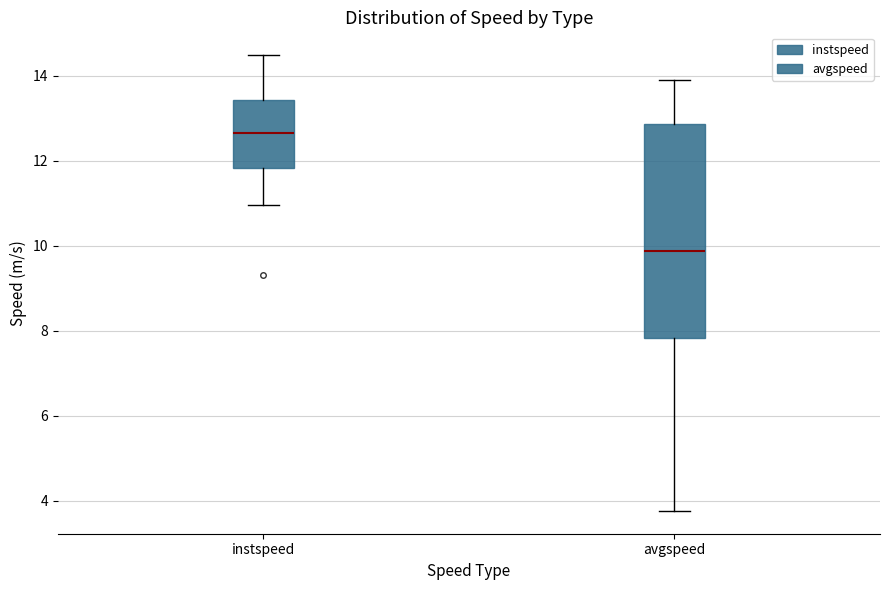

Reading left to right, transcribe this box plot: for each box, give where its median line is, the range the box spans, and where its two whiskers end, as read against the y-axis. The values are not printed on the chart, so give them approximately, as read against the axis.

instspeed: median 12.6, box 11.8 to 13.4, whiskers 11.0 to 14.4
avgspeed: median 9.8, box 7.8 to 12.8, whiskers 3.8 to 13.8